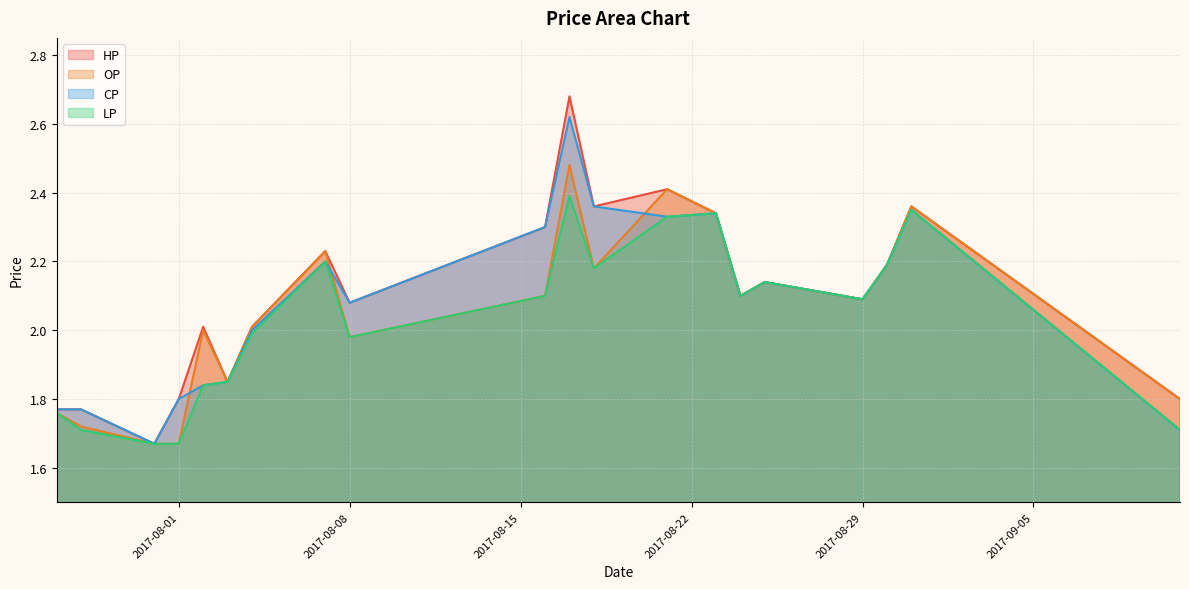

True or false: HP and CP intersect in this chart.

False